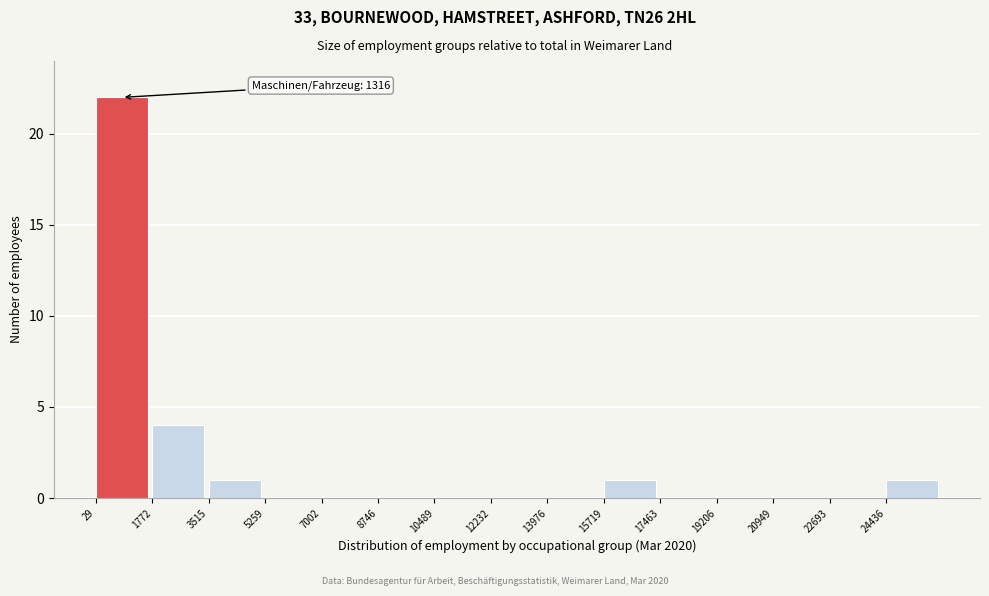

Which range on the x-axis has the tallest bar?

0 to 1800